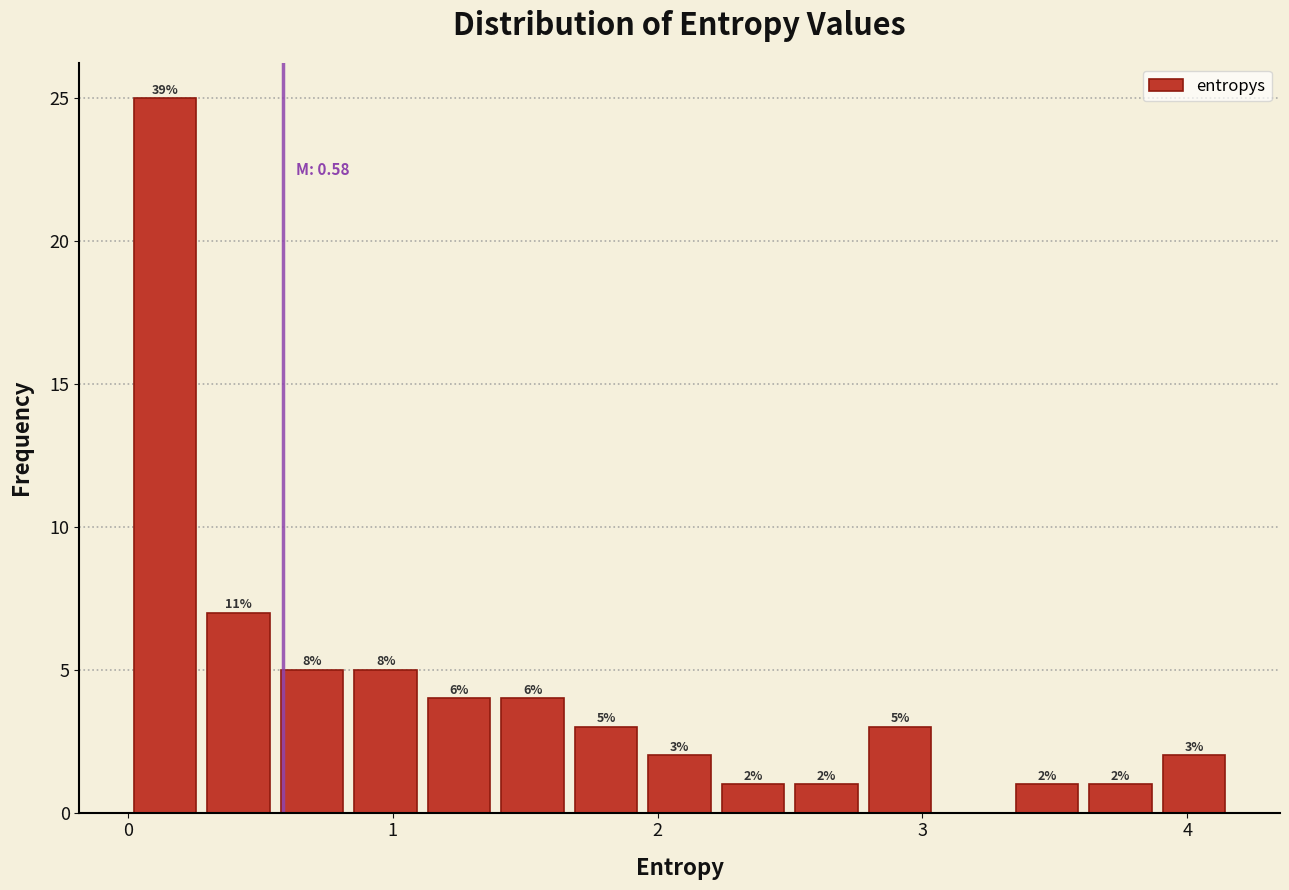

Read against the x-axis, roughly where is the centre of the tallest bar?

0.1